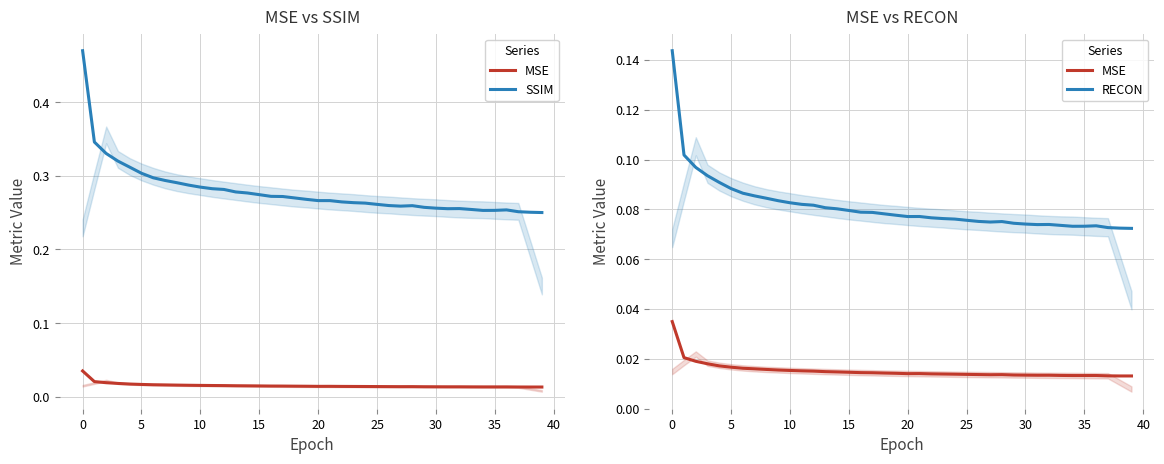

Which series has the largest total across all categories?

SSIM